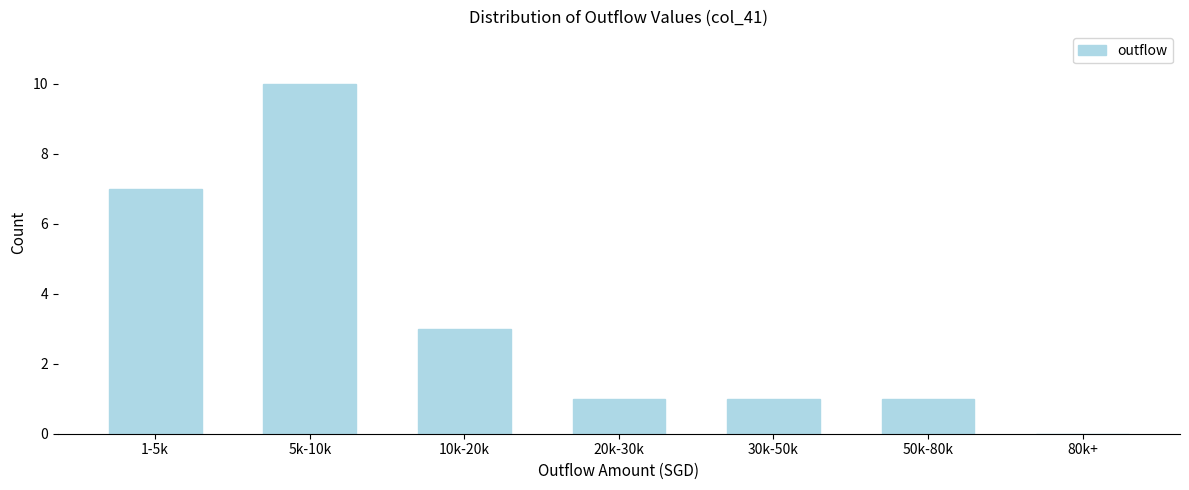

Reading left to right, list all the values displayed in this chart.

1-5k=7	5k-10k=10	10k-20k=3	20k-30k=1	30k-50k=1	50k-80k=1	80k+=0